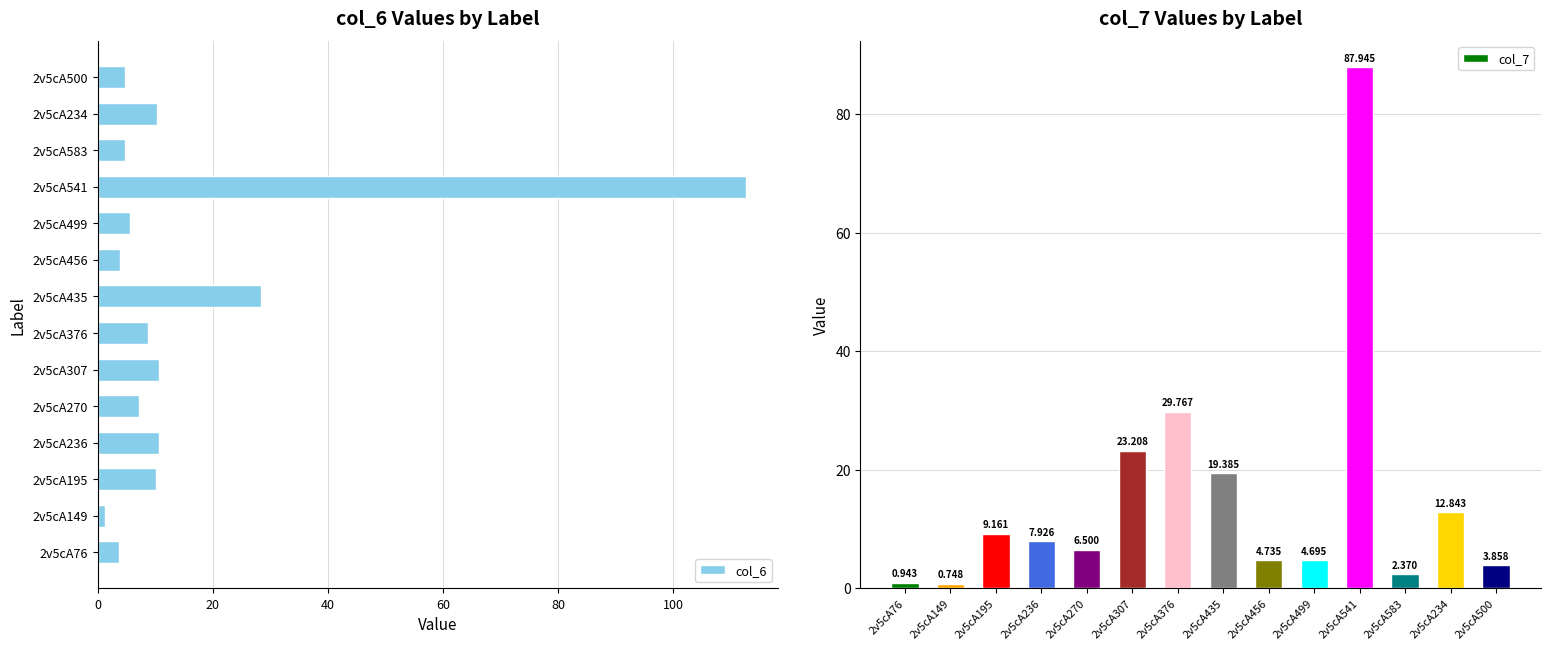

Reading left to right, extract all data points from this chart.

col_6: 3.7	1.2	10.2	10.6	7.2	10.6	8.7	28.4	3.9	5.5	112.6	4.8	10.2	4.7
col_7: 0.9	0.7	9.2	7.9	6.5	23.2	29.8	19.4	4.7	4.7	87.9	2.4	12.8	3.9